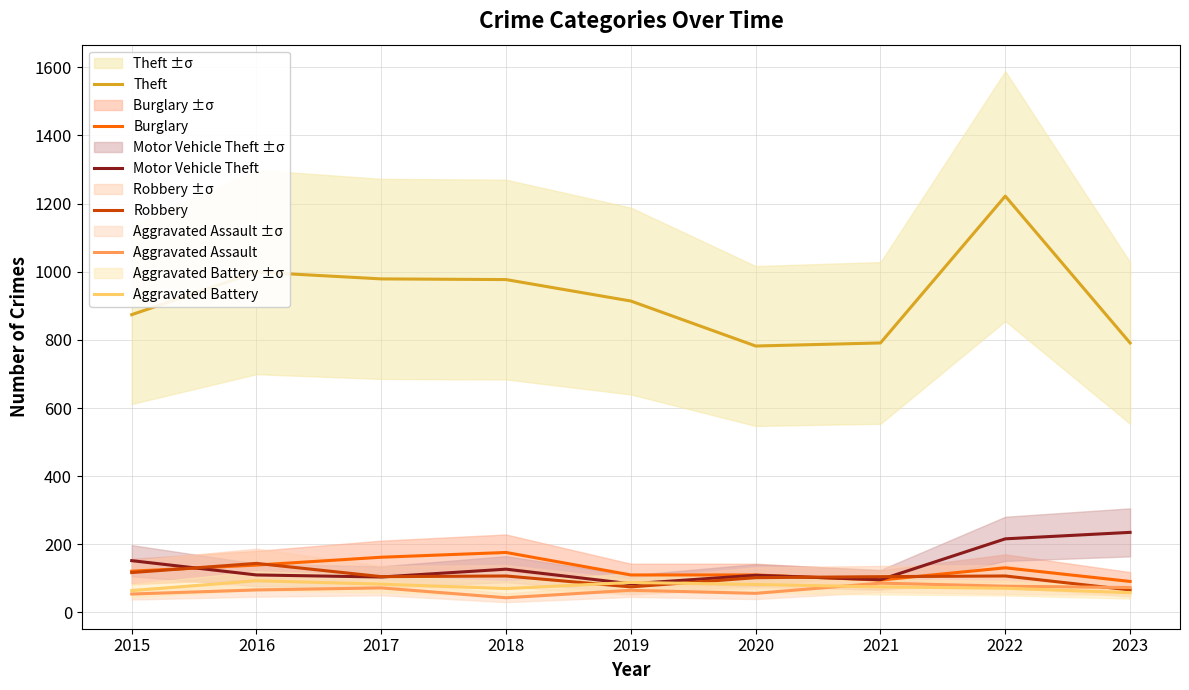

True or false: Theft and Aggravated Battery intersect in this chart.

False